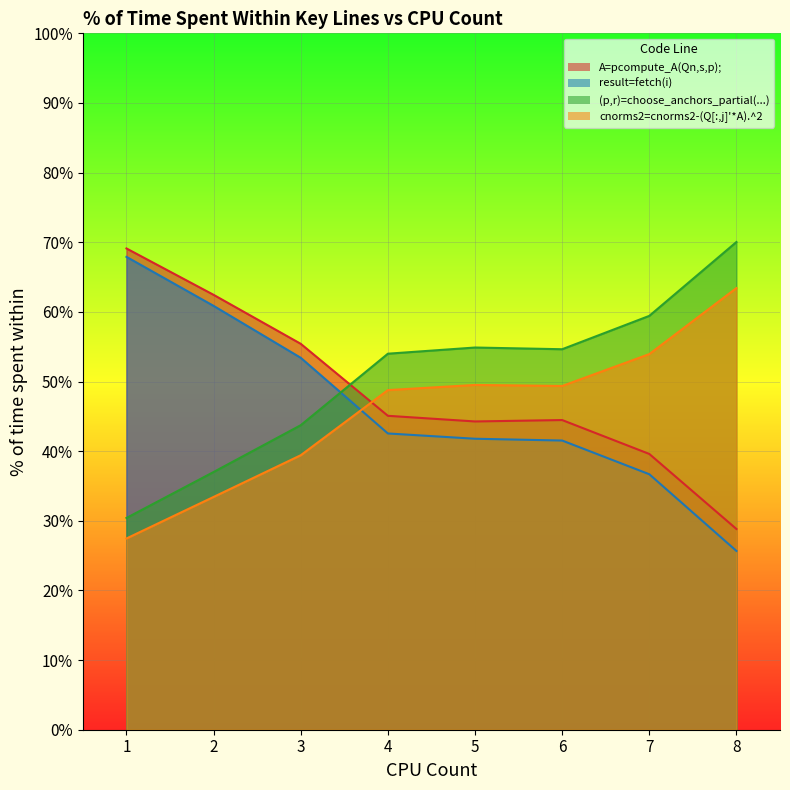

What is the difference between the second highest and second lowest values in the A=pcompute_A(Qn,s,p); series?

0.2